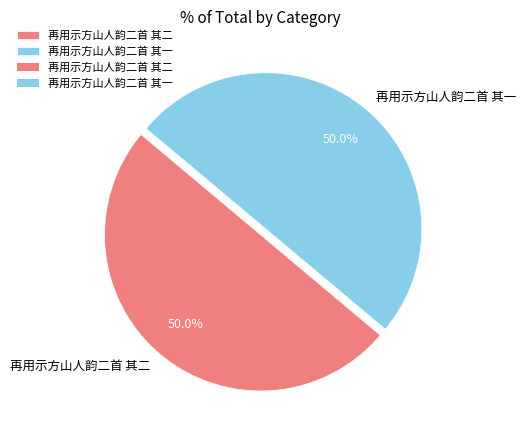

Approximately how many times larger is the value at 再用示方山人韵二首 其一 compared to 再用示方山人韵二首 其二?

1.0